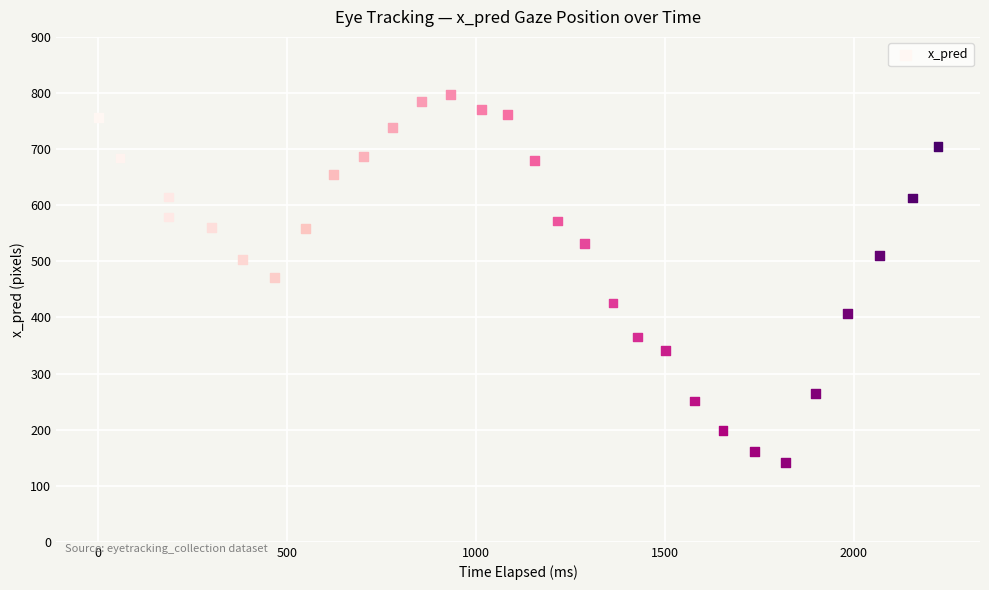

What is the range of Y values (max minus min)?

656.5